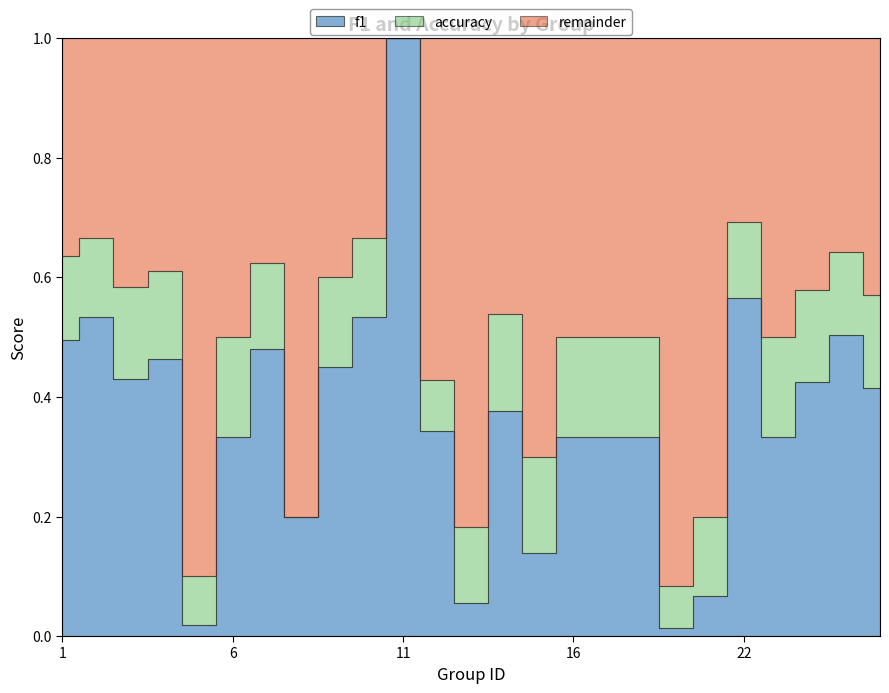

Reading left to right, list all the values displayed in this chart.

f1: 0.5	0.5	0.4	0.5	0.0	0.3	0.5	0.2	0.5	0.5	1.0	0.3	0.1	0.4	0.1	0.3	0.3	0.3	0.0	0.1	0.6	0.3	0.4	0.5	0.4
accuracy: 0.6	0.7	0.6	0.6	0.1	0.5	0.6	0.2	0.6	0.7	1.0	0.4	0.2	0.5	0.3	0.5	0.5	0.5	0.1	0.2	0.7	0.5	0.6	0.6	0.6